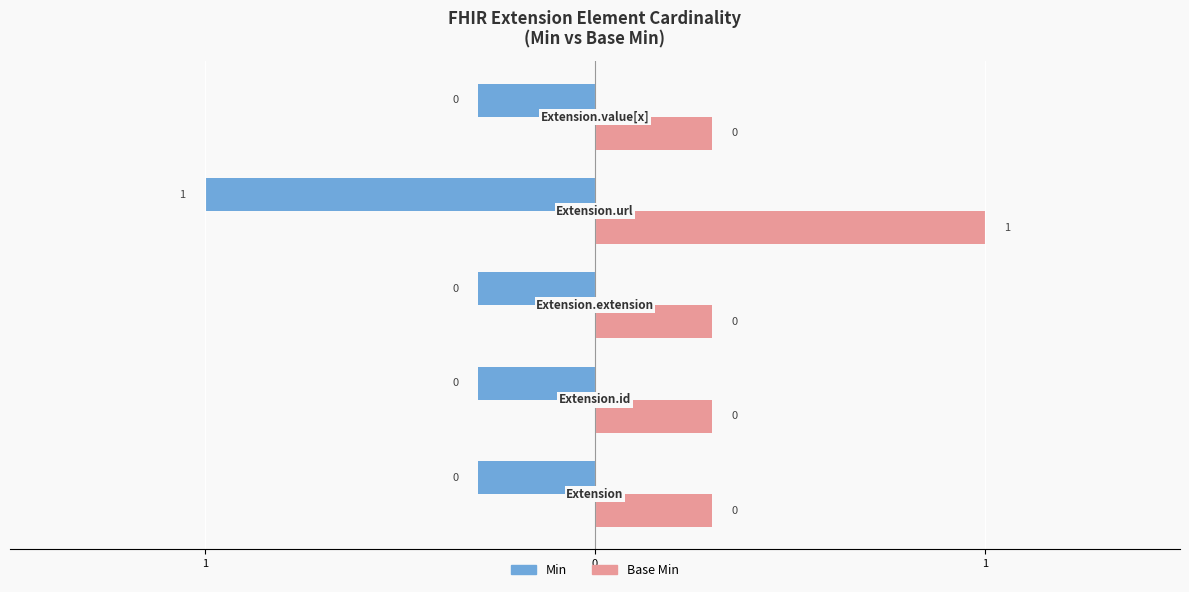

What are all the series names shown in the legend?

Min, Base Min